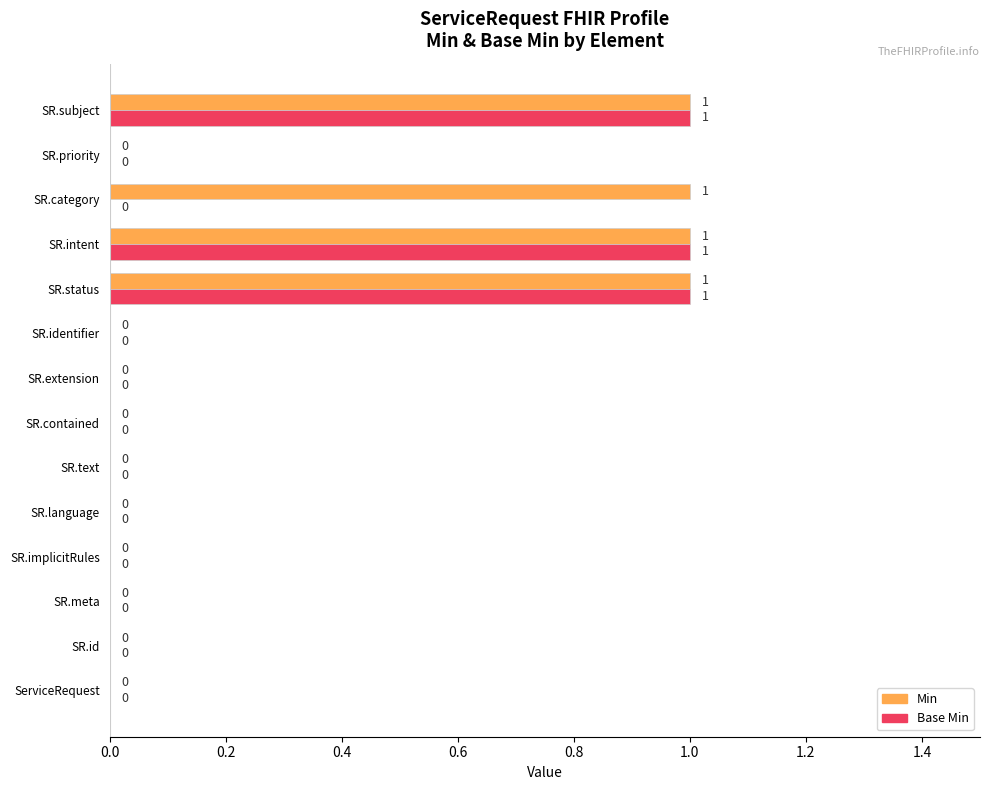

What is the sum of all Base Min values?

3